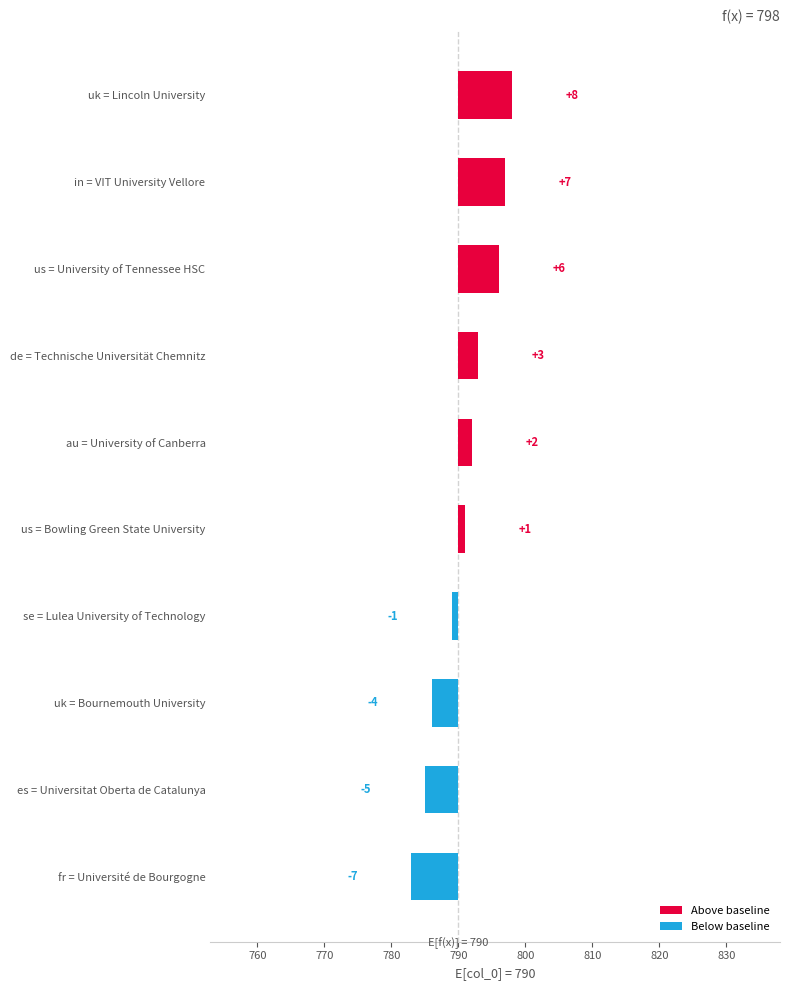

Which category has the lowest value across all series?

fr = Université de Bourgogne